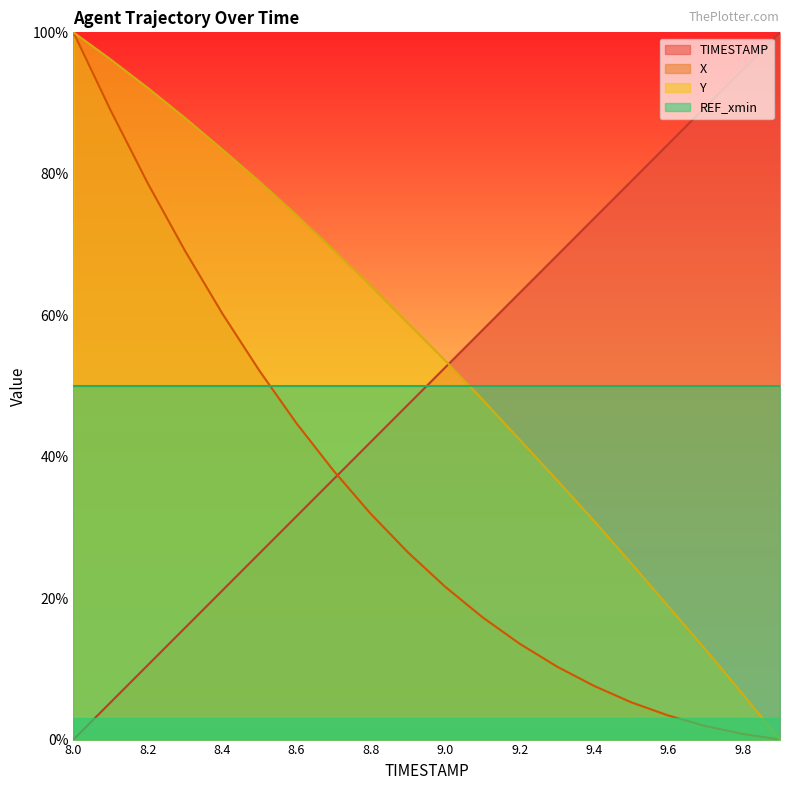

What is the difference between the maximum and minimum values in the Y series?

100.0